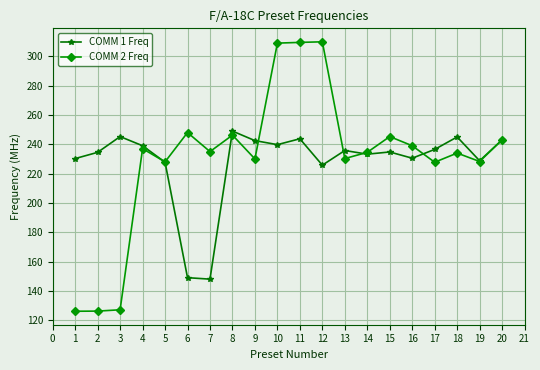

List the series in order of their overall mean, lowest first.

COMM 1 Freq, COMM 2 Freq